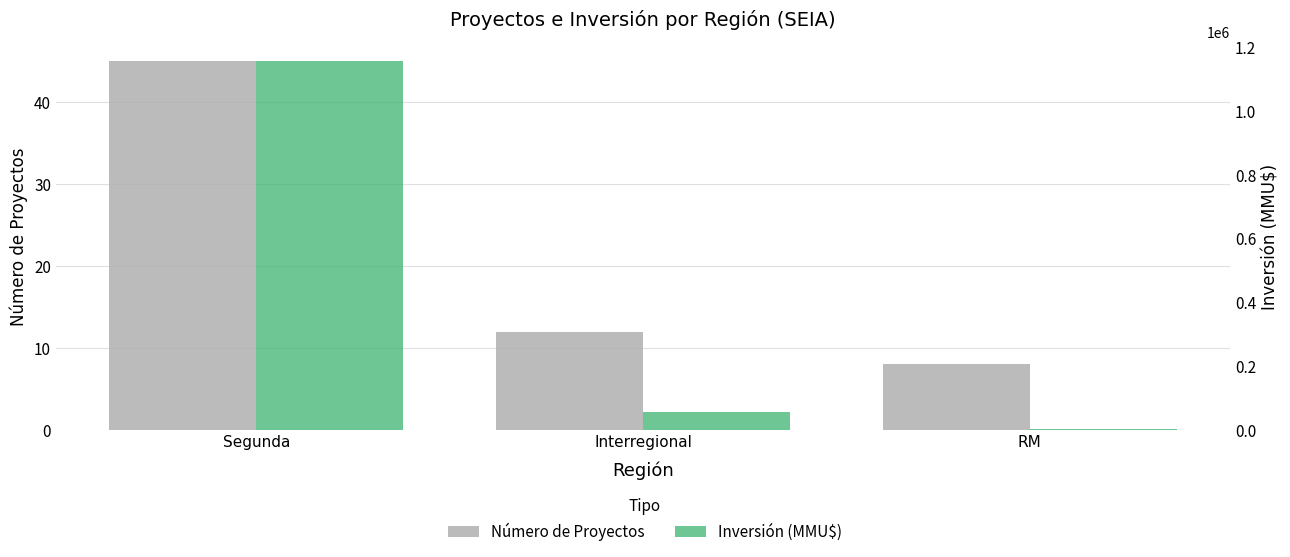

What position from the right is RM?

1